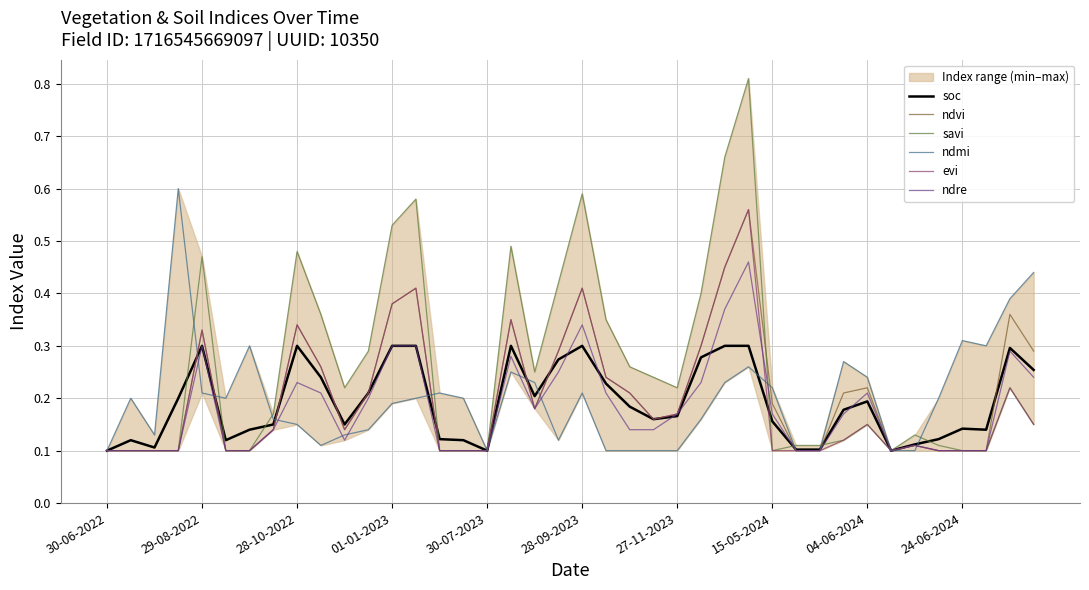

True or false: ndvi has a value of 0.4 at 04-06-2024.

False